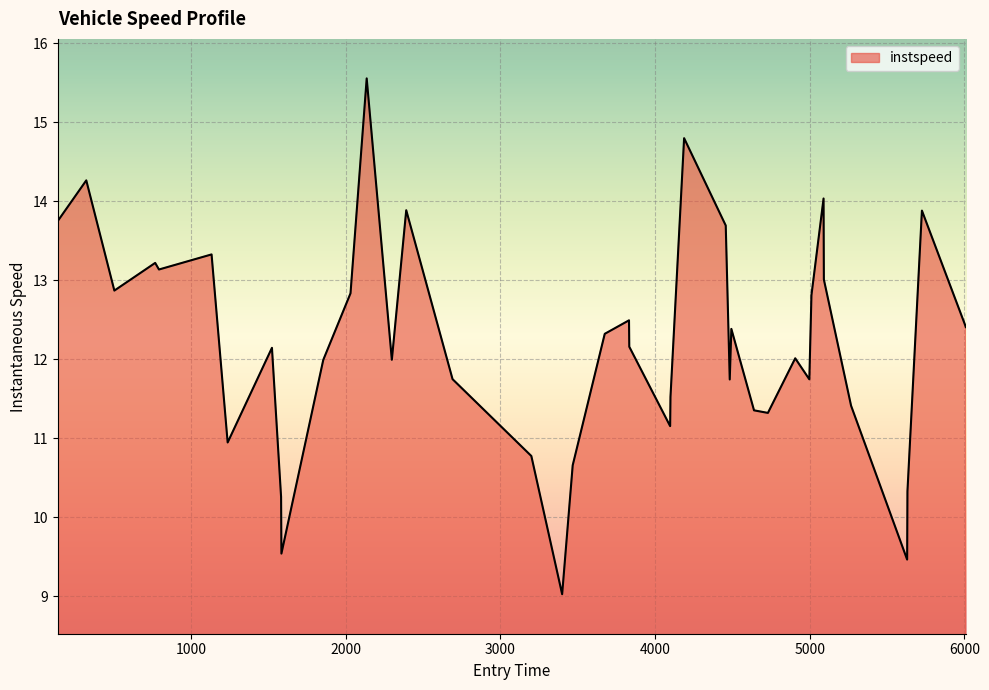

What is the greatest value displayed?

15.6